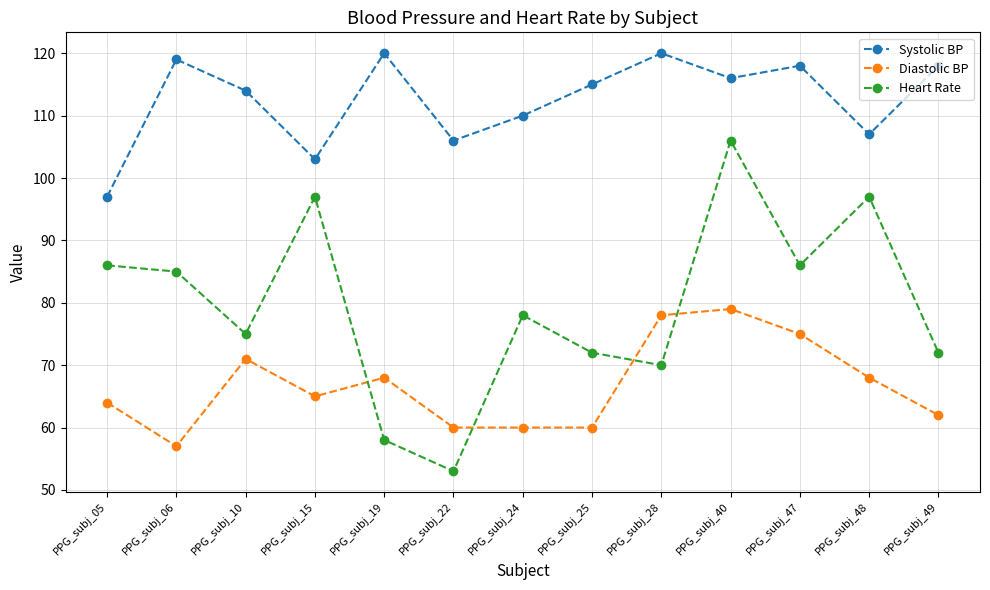

True or false: Heart Rate has a value of 72 at PPG_subj_25.

True